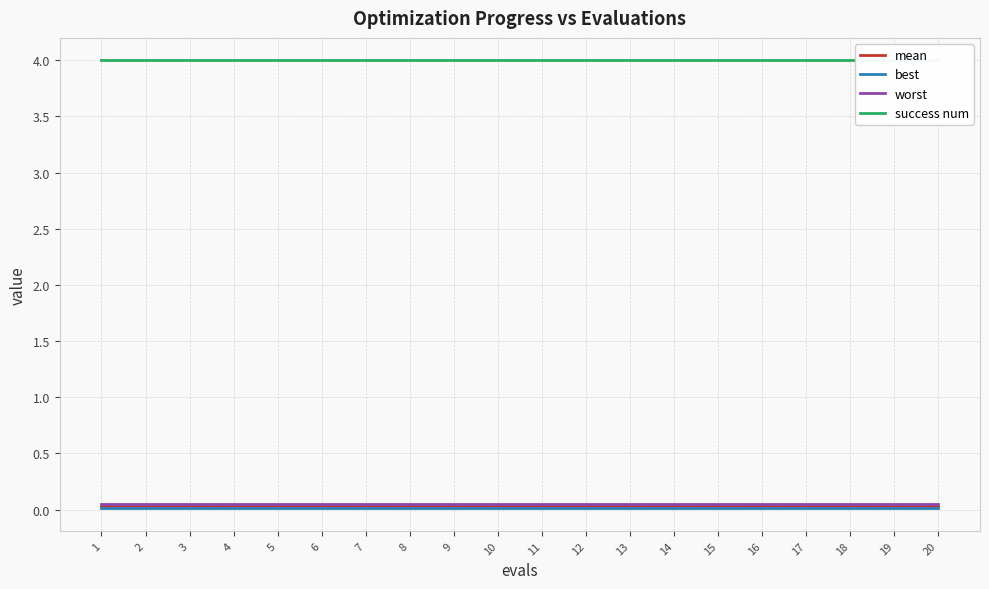

At which label does mean reach its minimum?

1